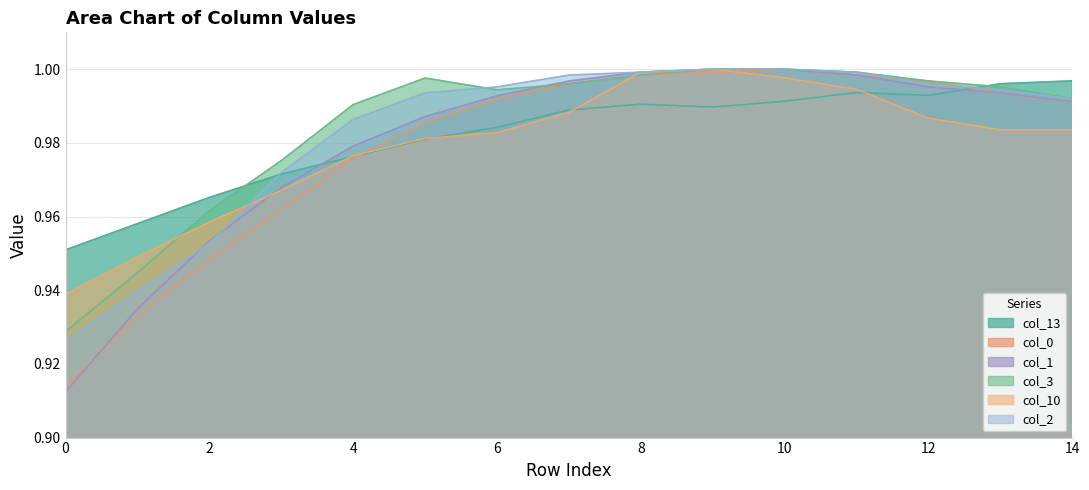

What is the total value across all series at 7?

6.0